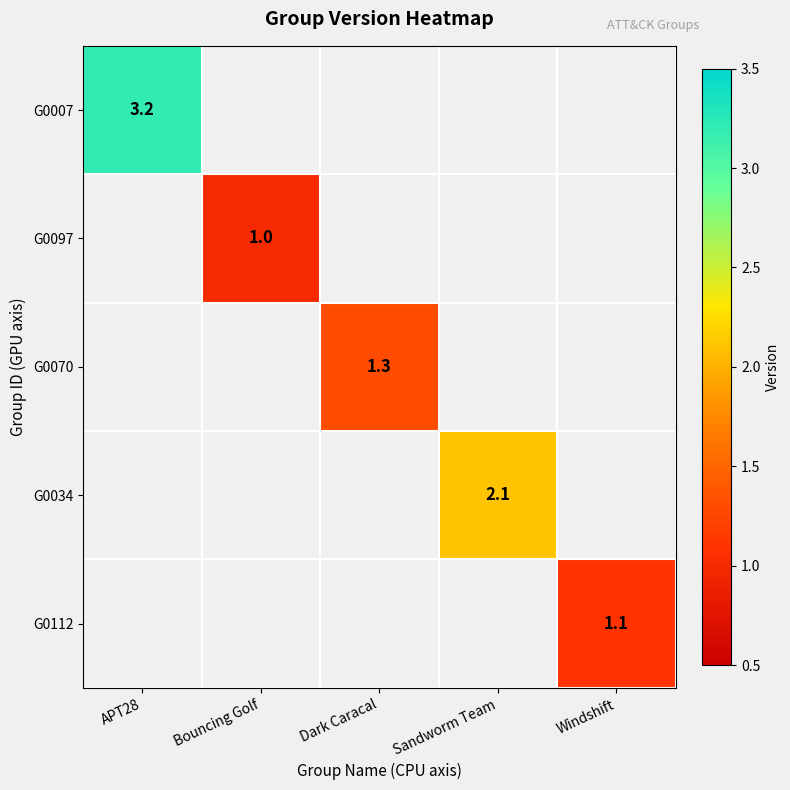

At which category is the sum across all series the highest?

APT28